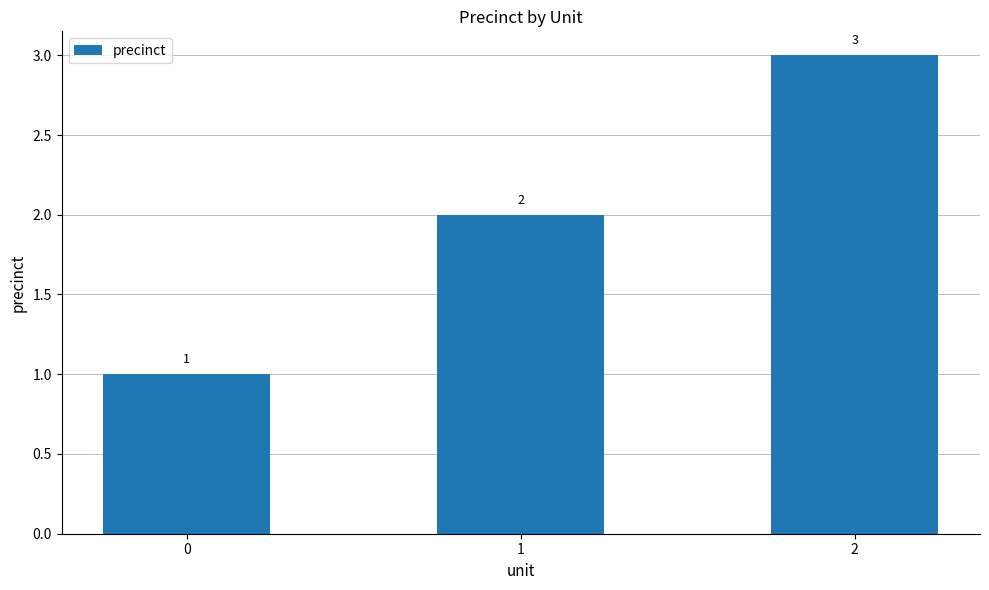

True or false: the data shows 1 at 1.

False